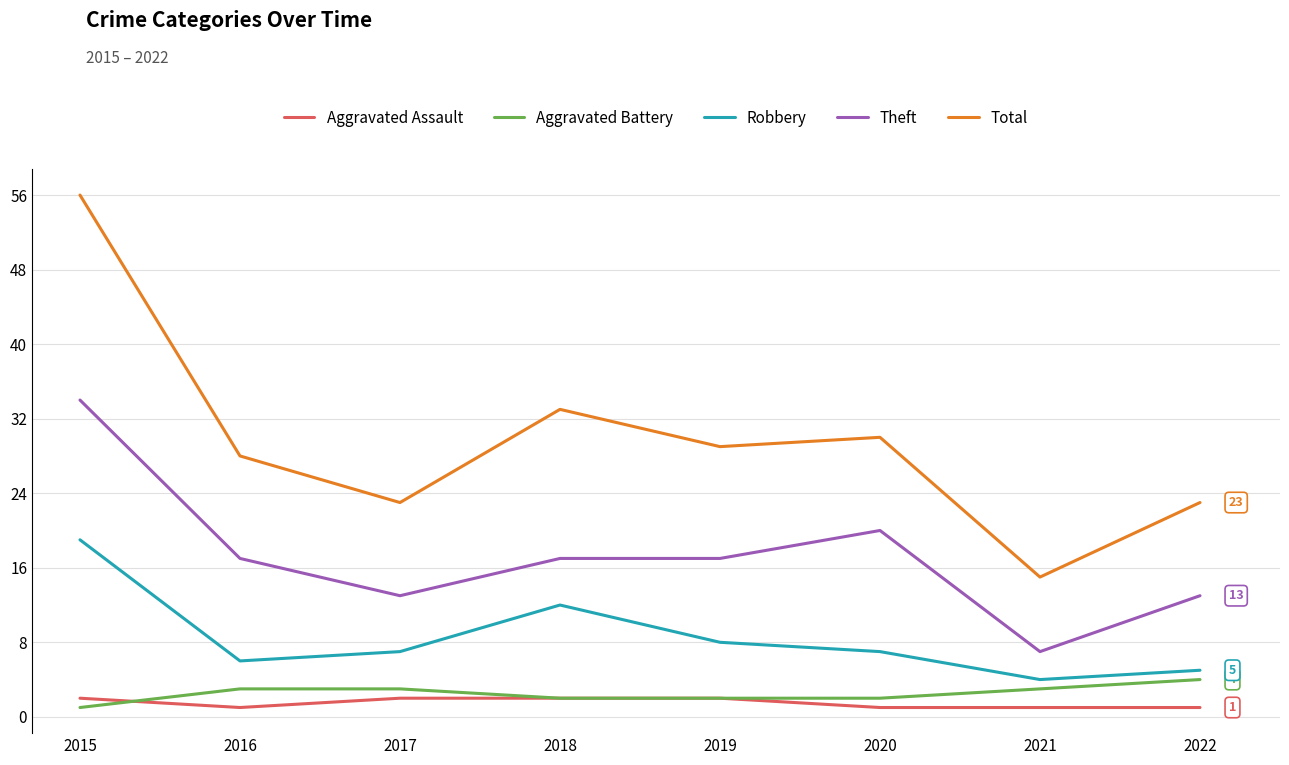

Reading left to right, transcribe all the data shown in this chart.

Aggravated Assault: 2	1	2	2	2	1	1	1
Aggravated Battery: 1	3	3	2	2	2	3	4
Robbery: 19	6	7	12	8	7	4	5
Theft: 34	17	13	17	17	20	7	13
Total: 56	28	23	33	29	30	15	23